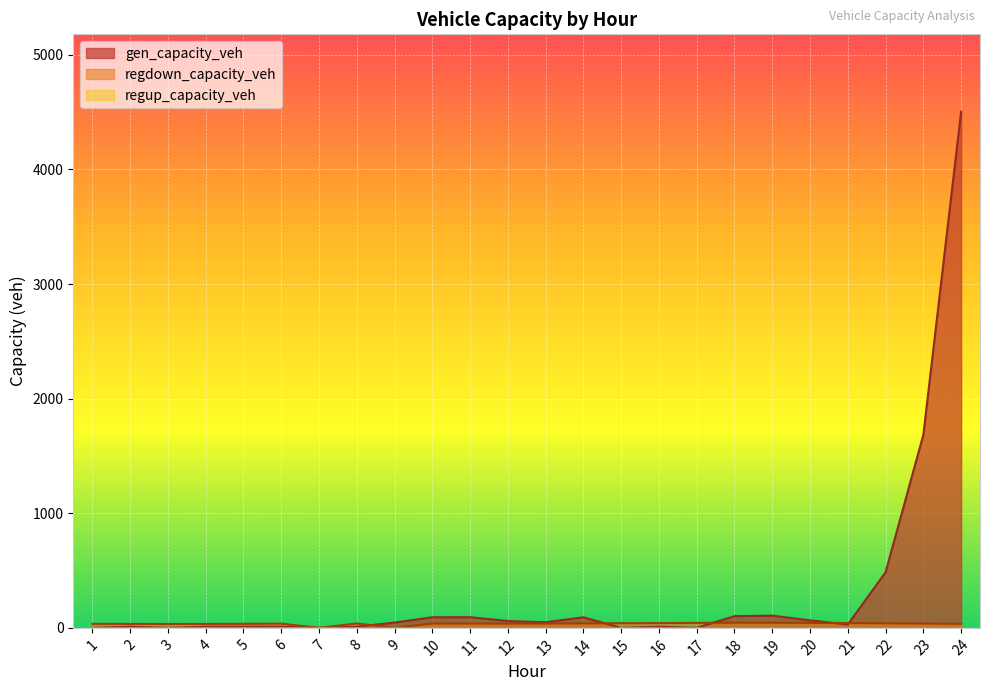

True or false: regdown_capacity_veh and gen_capacity_veh cross at least once.

True